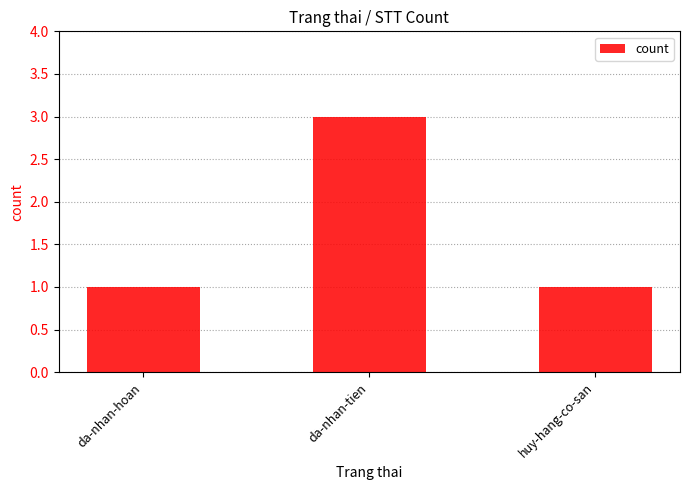

What position from the right is da-nhan-tien?

2